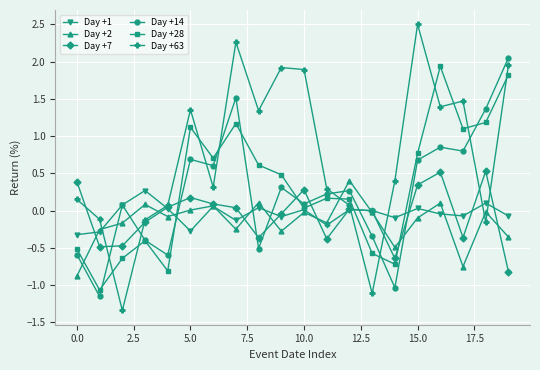

What is the difference between the maximum and minimum values in the Day +14 series?

3.2